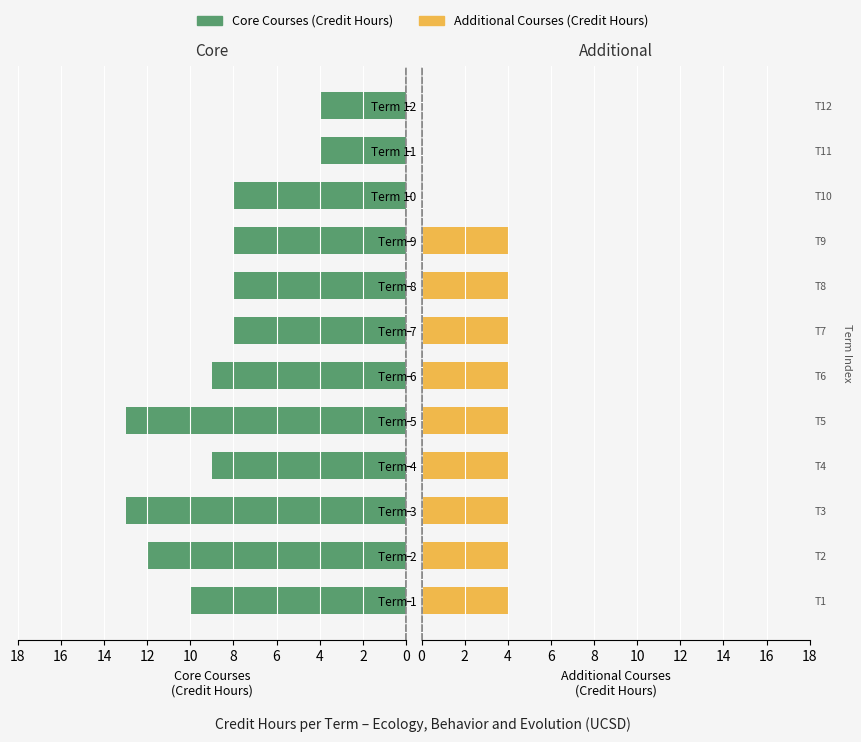

How many Additional Courses (Credit Hours) values are between 4 and 5?

9